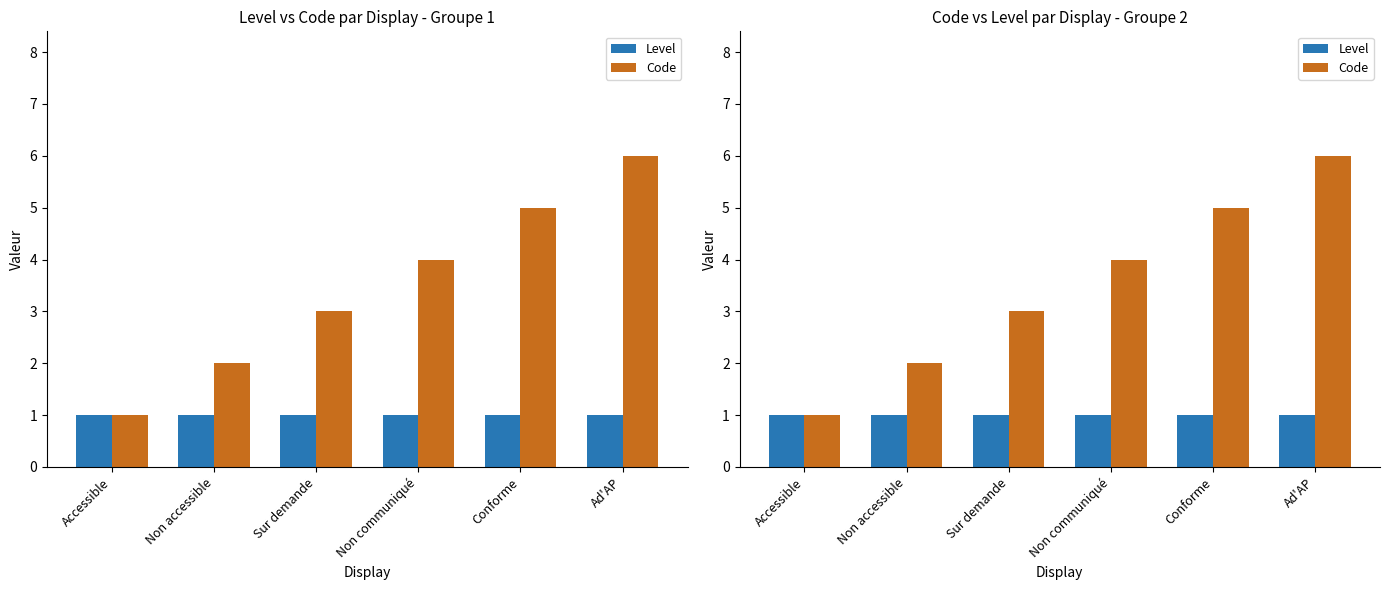

What is the average value of the Level series?

1